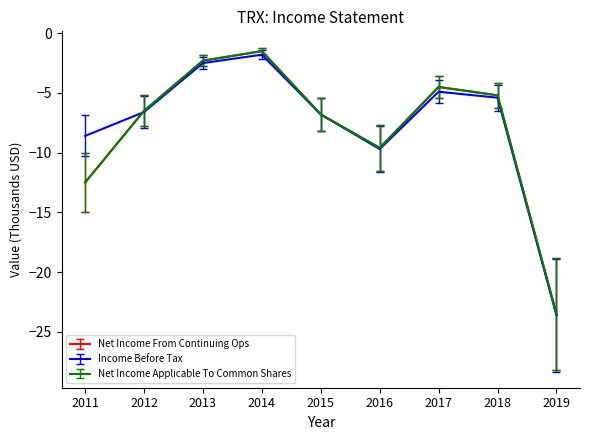

Is the value of Income Before Tax at 2018 greater than the value of Net Income Applicable To Common Shares at 2017?

No